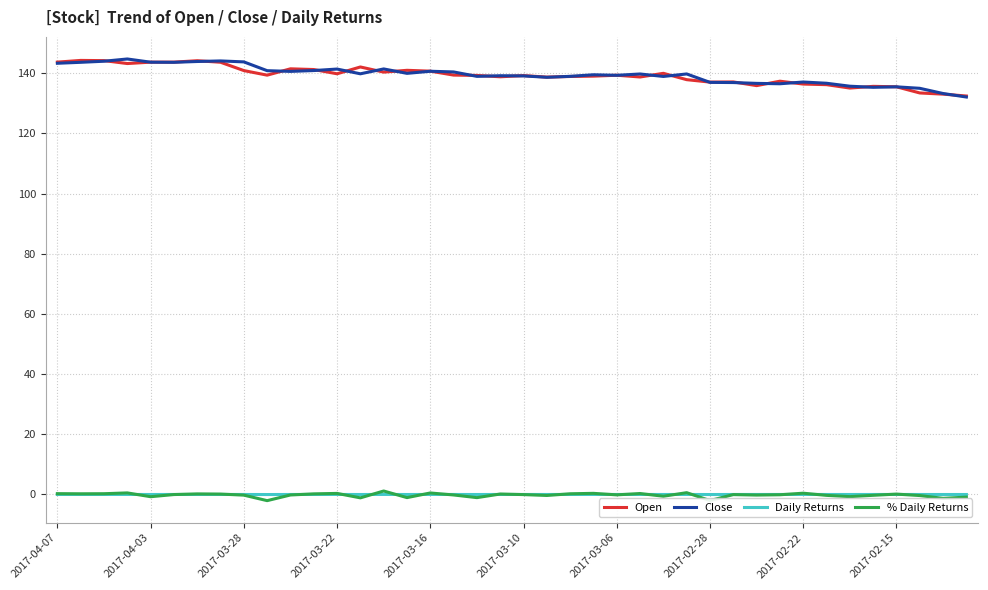

What is the greatest value displayed?

144.8